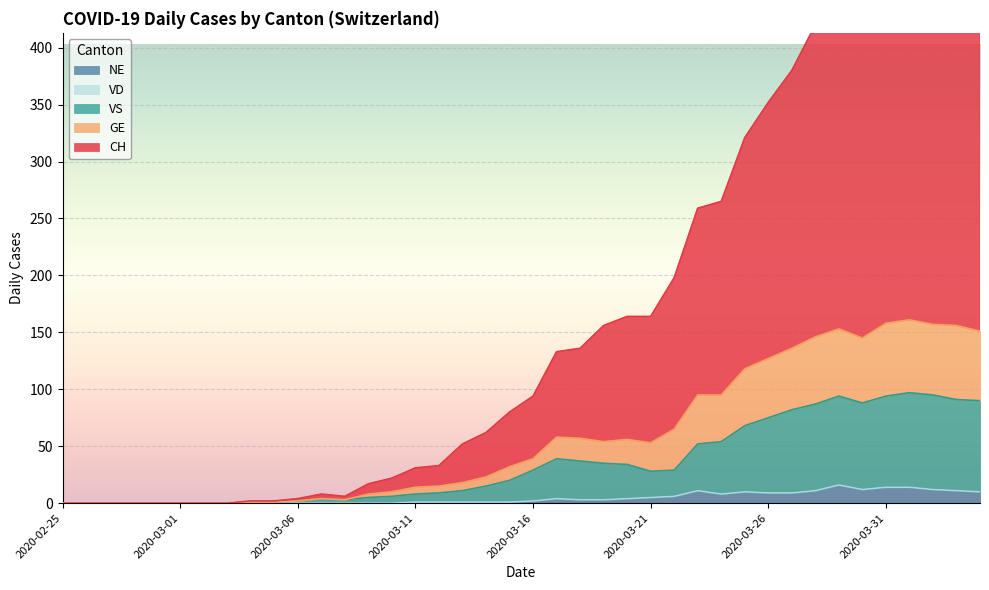

True or false: VS and CH intersect in this chart.

False